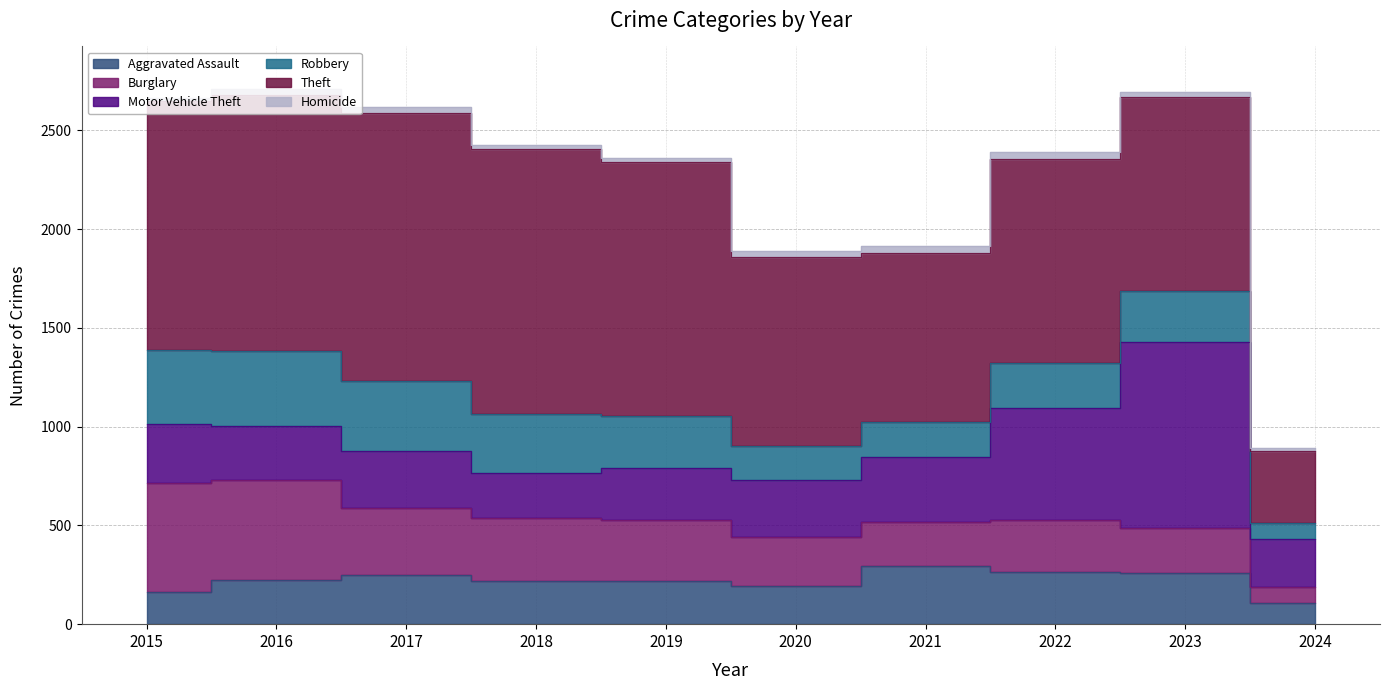

Where is Motor Vehicle Theft nearest to the value 585?

2022